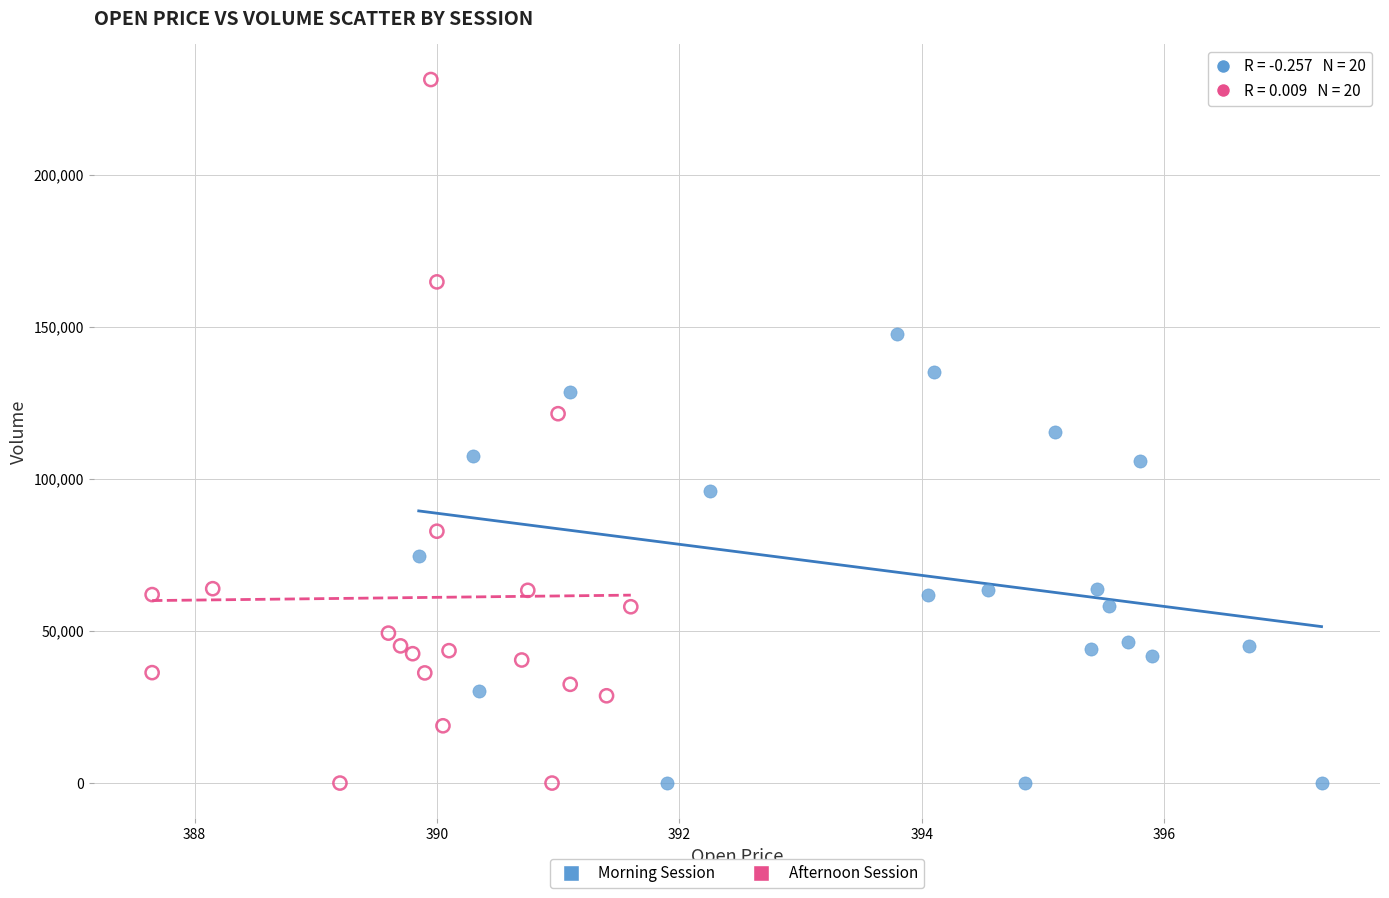

Which series has the widest spread of Y values?

Afternoon Session